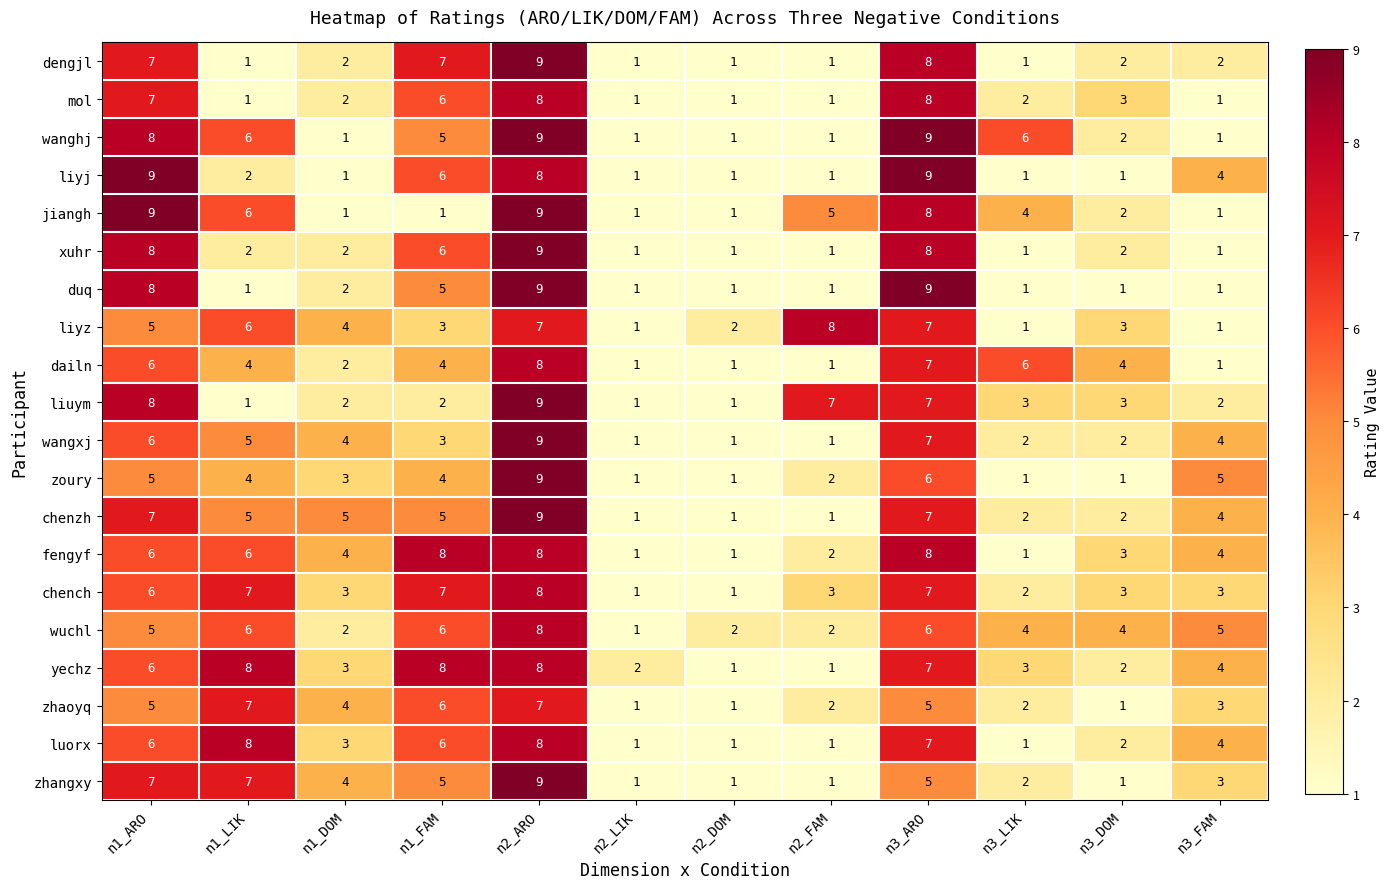

How many values in the chenzh series are below 5?

6